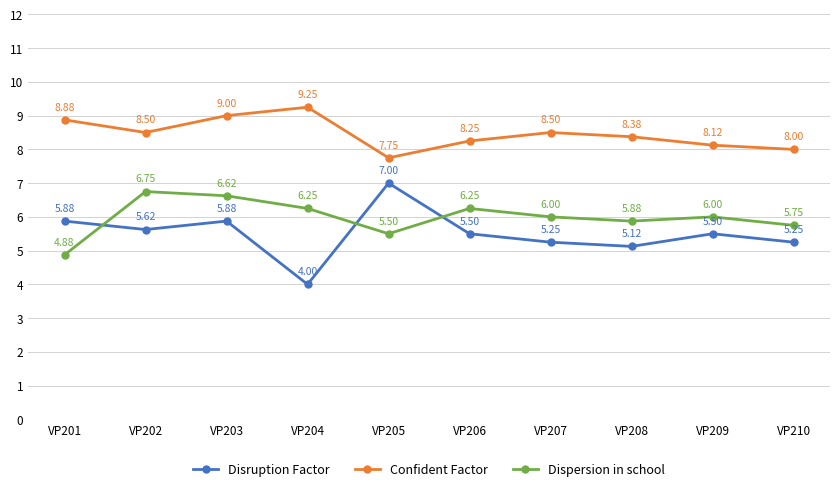

Between VP203 and VP205, which series saw the biggest shift?

Confident Factor